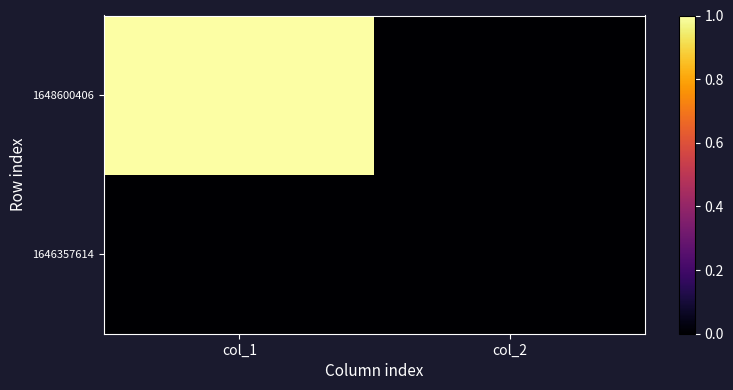

At how many categories does at least one series exceed 0?

1